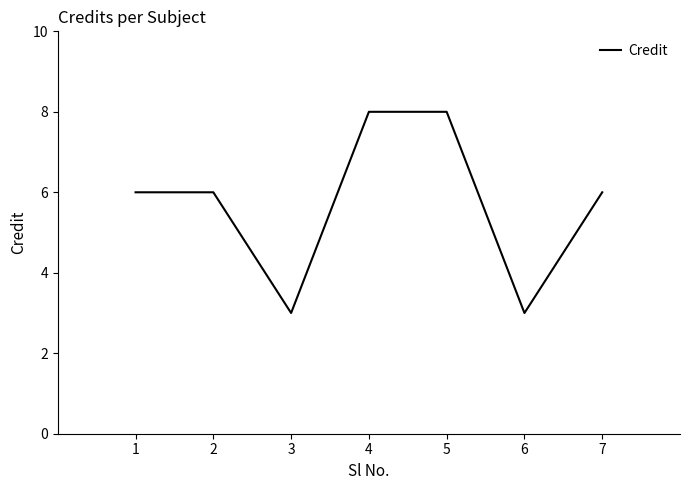

What is the sum of the values at 7 and 1?

12